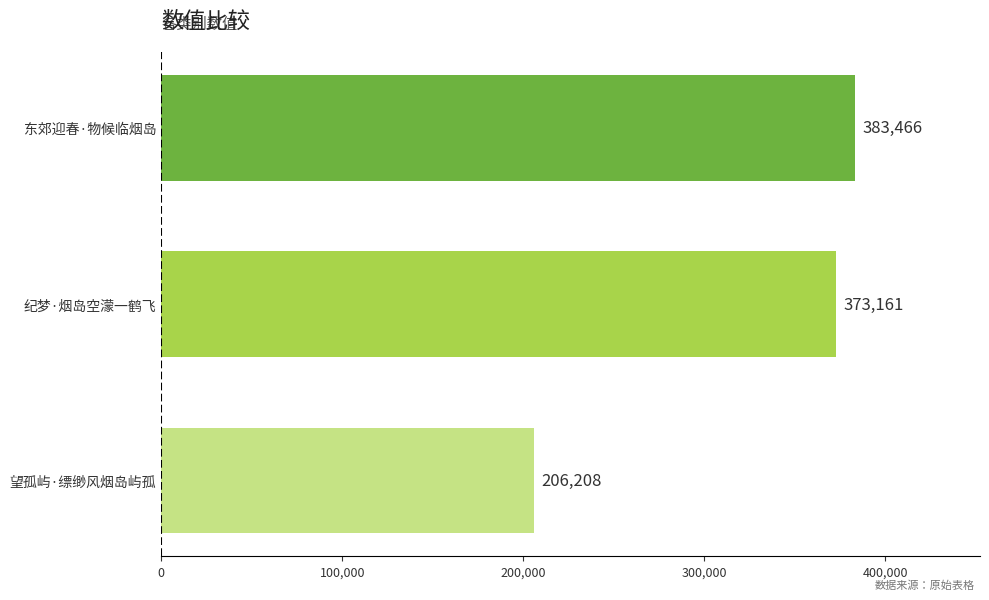

What is the difference between the maximum and minimum values?

177258